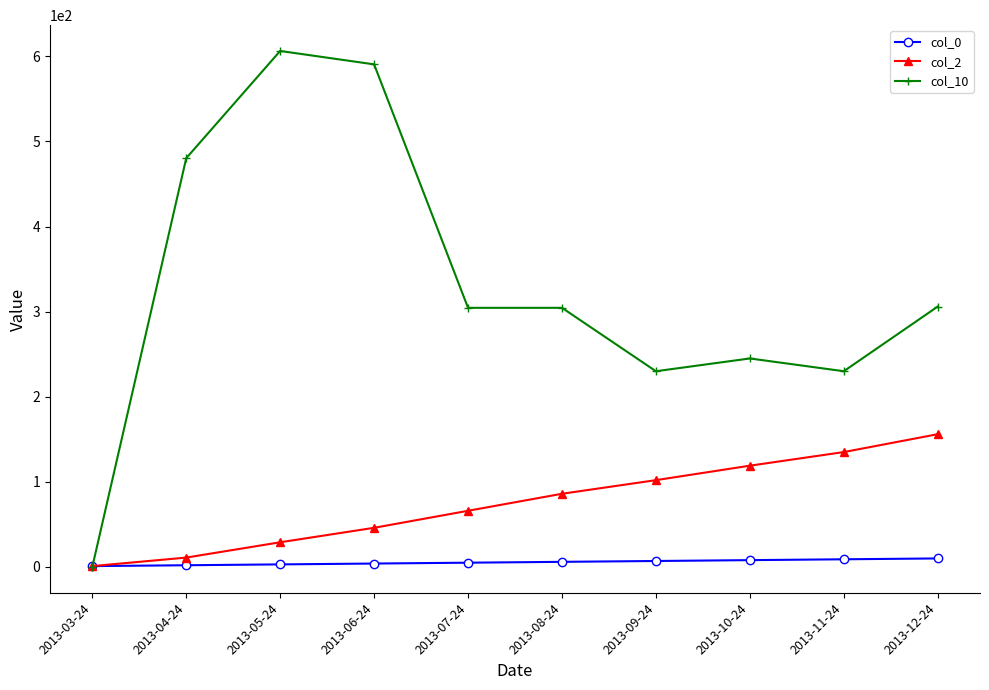

True or false: col_2 has more than 1 points higher than both neighbors.

False